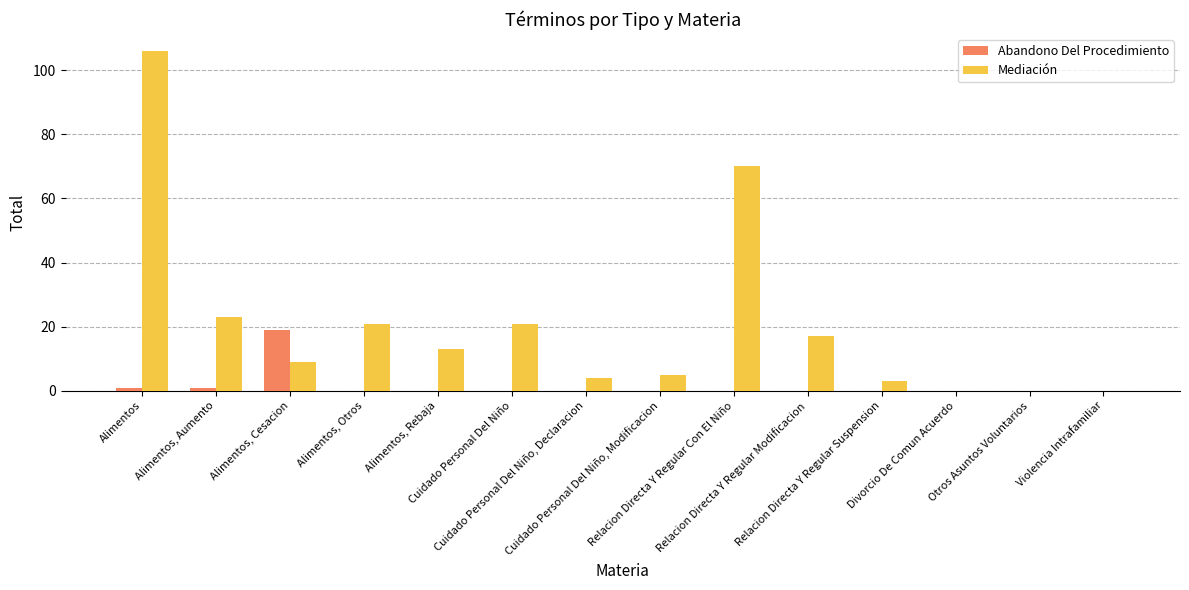

Which series has the largest total across all categories?

Mediación